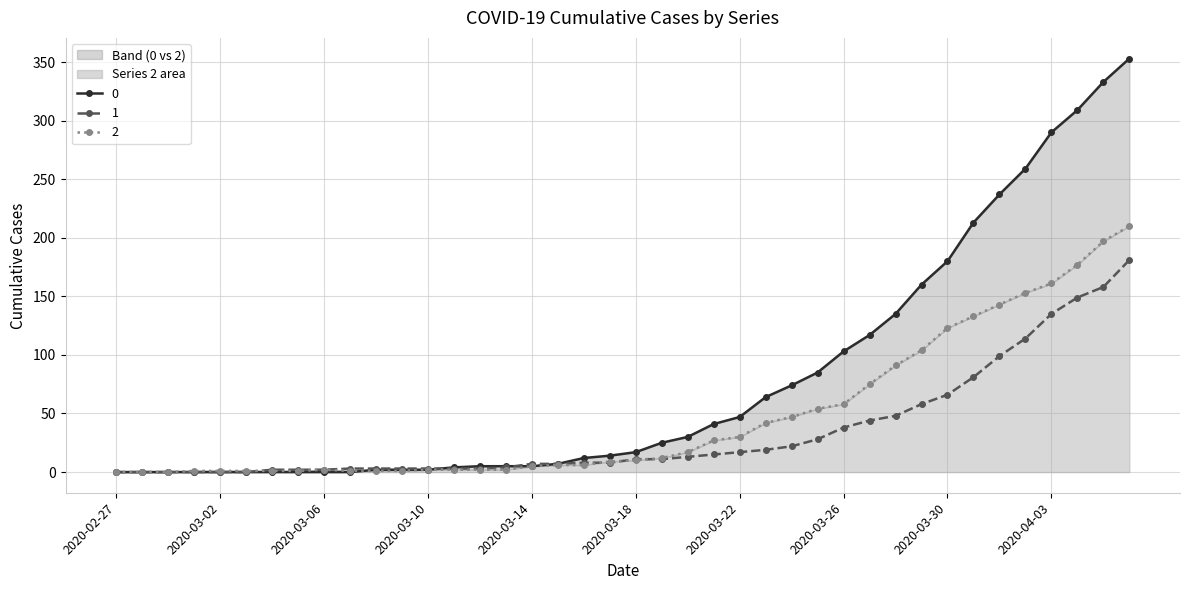

Is the value of 0 at 2020-03-22 greater than the value of 1 at 2020-03-20?

Yes